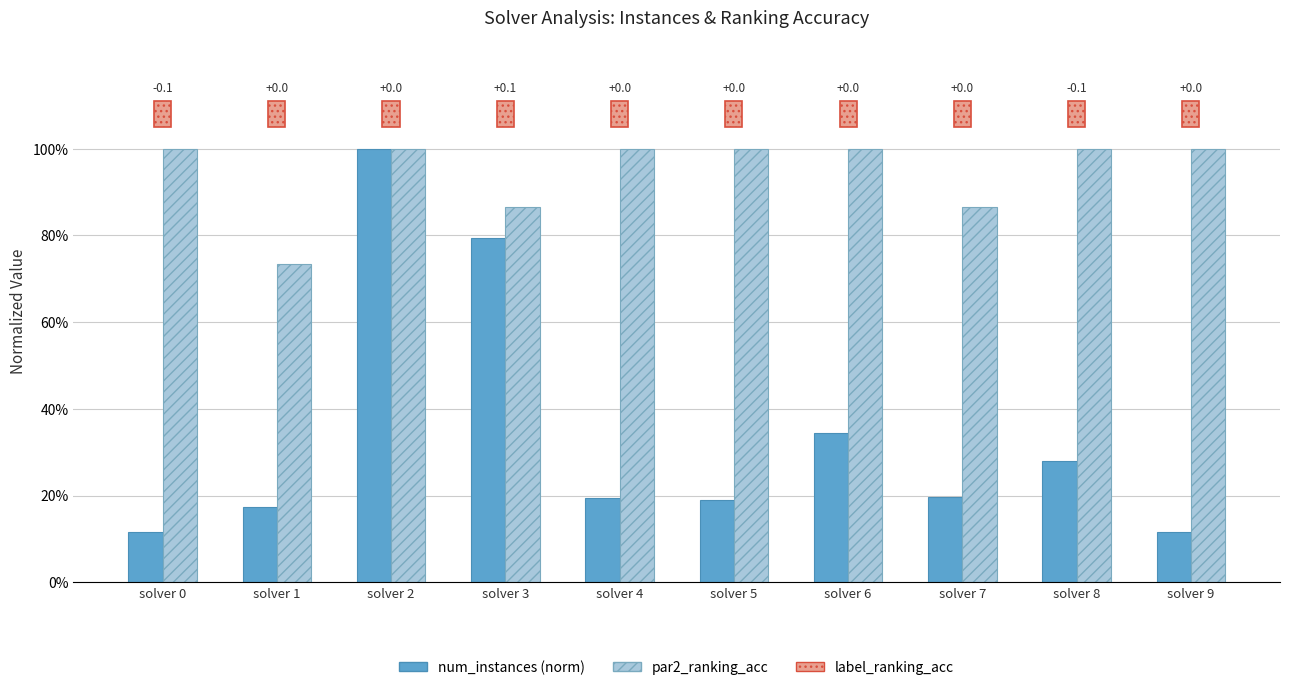

Which category has the lowest value in the par2_ranking_acc series?

solver 1